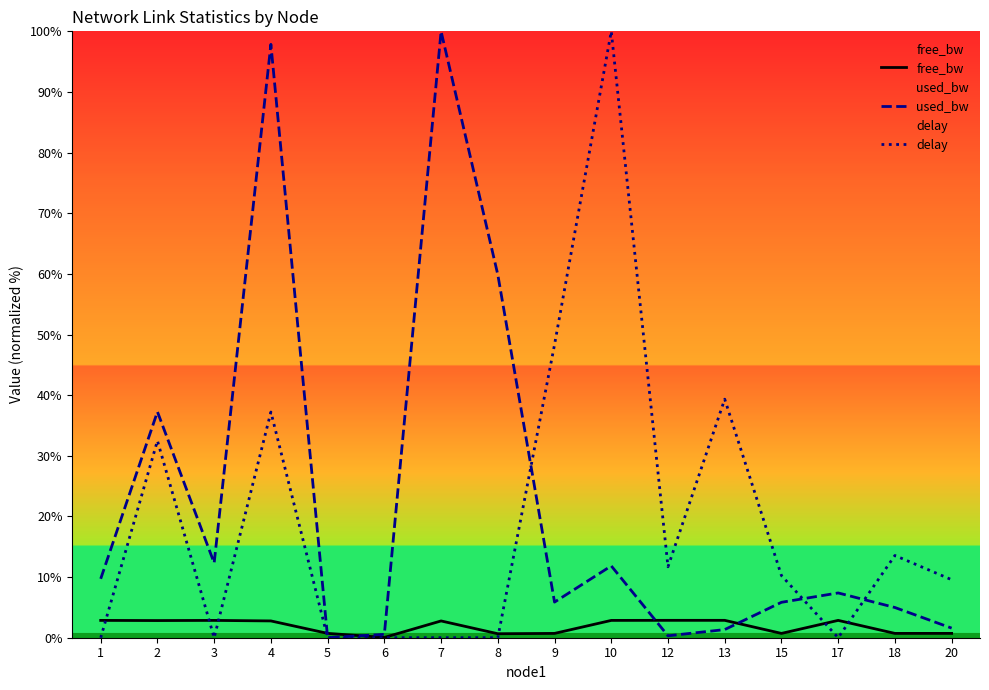

The value of delay at 13 is 23.5. True or false?

False